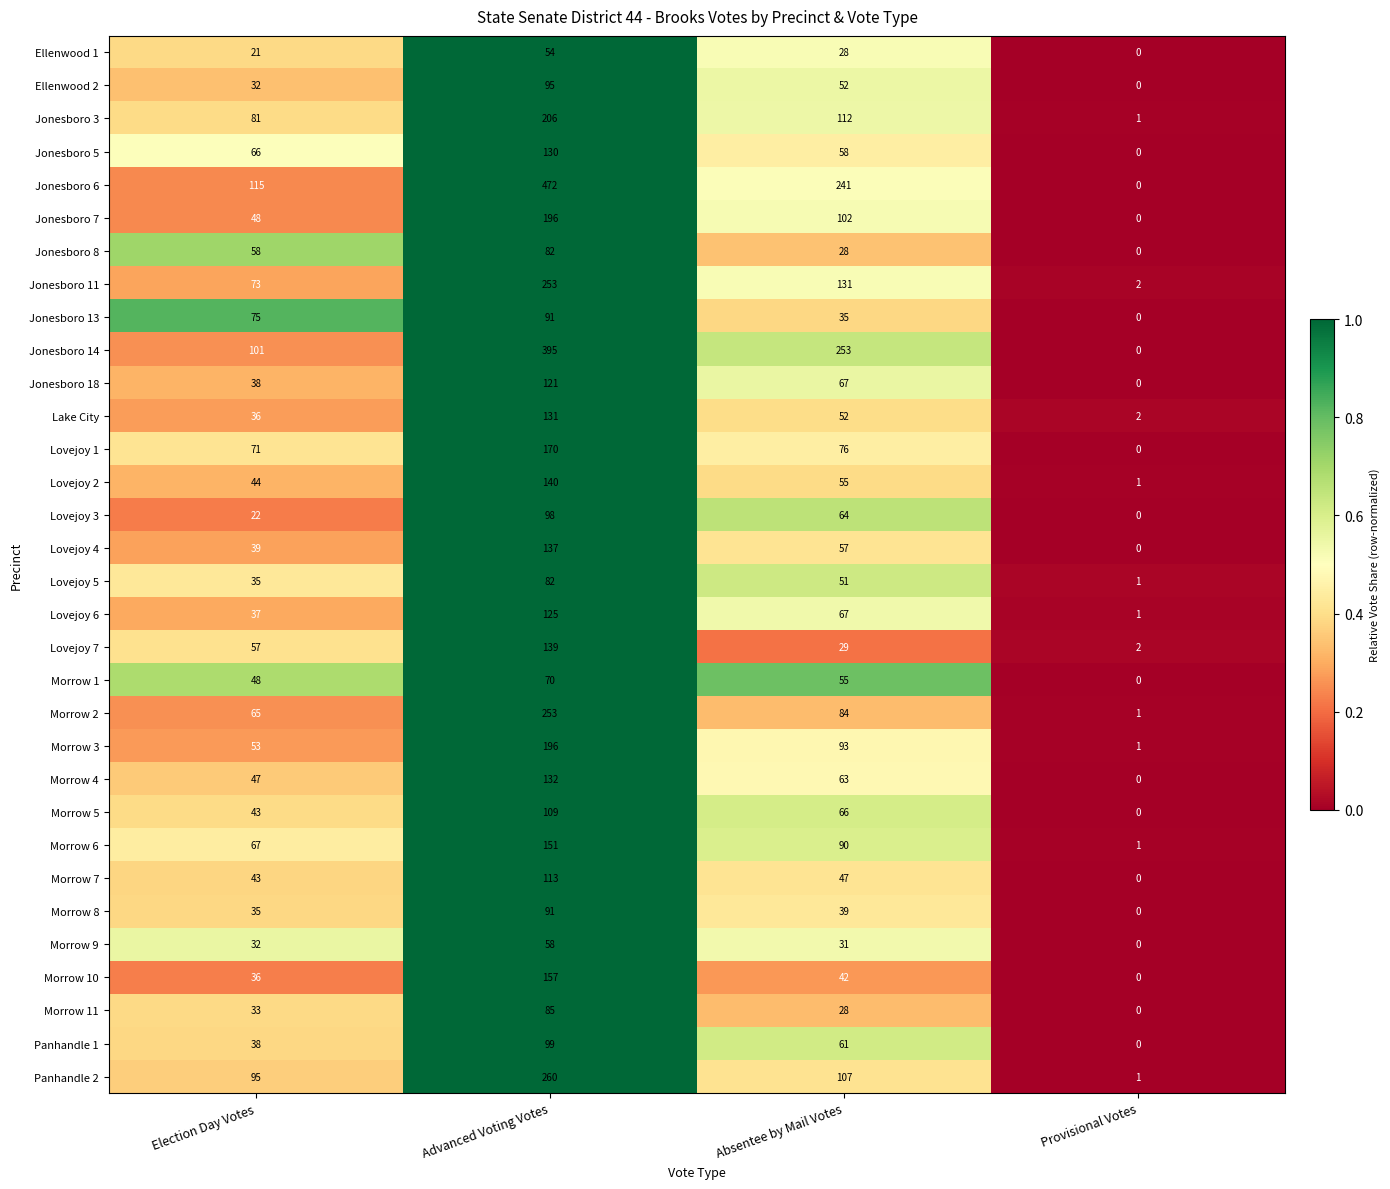

At which label is Morrow 4 closest to 66?

Absentee by Mail Votes